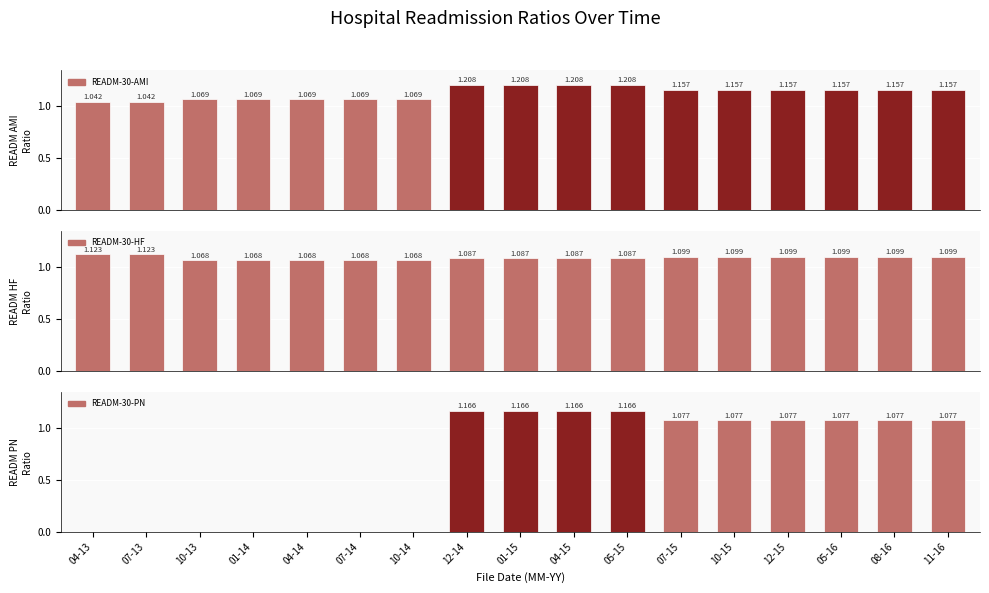

How many groups of bars are there?

17